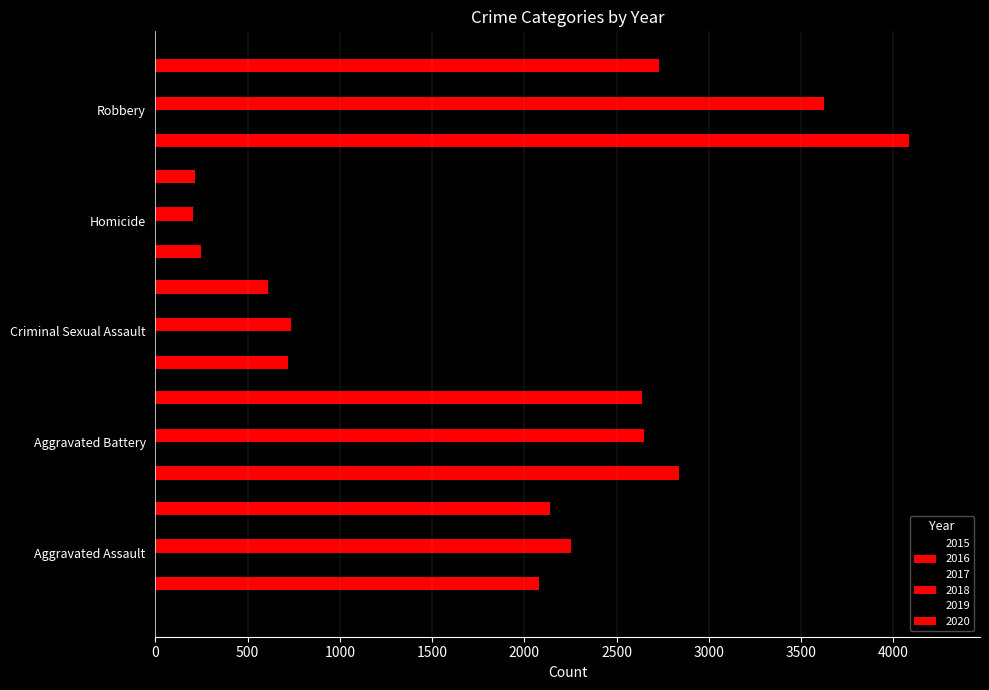

The 2018 series shows 372 at Criminal Sexual Assault. True or false?

False